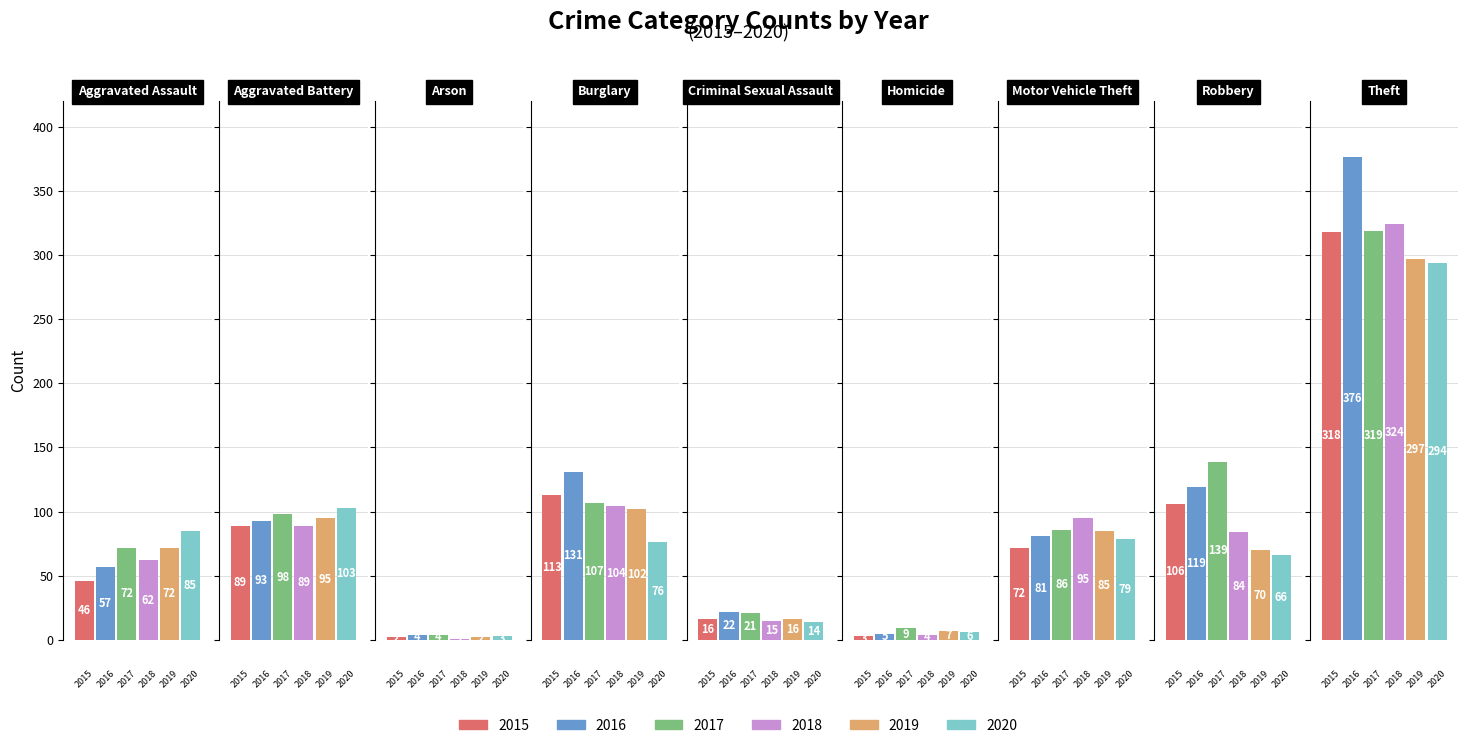

What is the value of the 2015 bar at the 8th from the left?

106